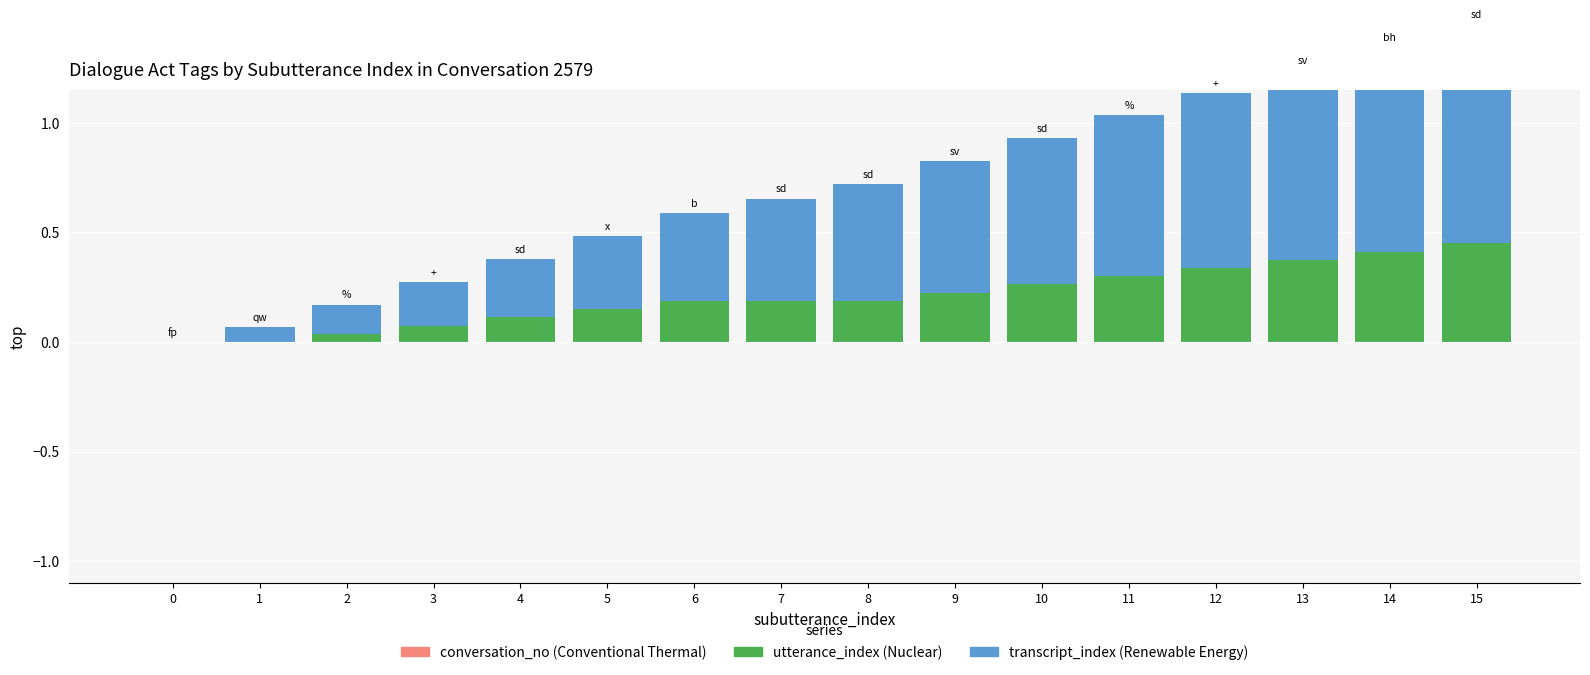

Reading right to left, extract all data points from this chart.

conversation_no: 15=0.0	14=0.0	13=0.0	12=0.0	11=0.0	10=0.0	9=0.0	8=0.0	7=0.0	6=0.0	5=0.0	4=0.0	3=0.0	2=0.0	1=0.0	0=0.0
utterance_index: 15=0.5	14=0.4	13=0.4	12=0.3	11=0.3	10=0.3	9=0.2	8=0.2	7=0.2	6=0.2	5=0.1	4=0.1	3=0.1	2=0.0	1=0.0	0=0.0
transcript_index: 15=1.0	14=0.9	13=0.9	12=0.8	11=0.7	10=0.7	9=0.6	8=0.5	7=0.5	6=0.4	5=0.3	4=0.3	3=0.2	2=0.1	1=0.1	0=0.0